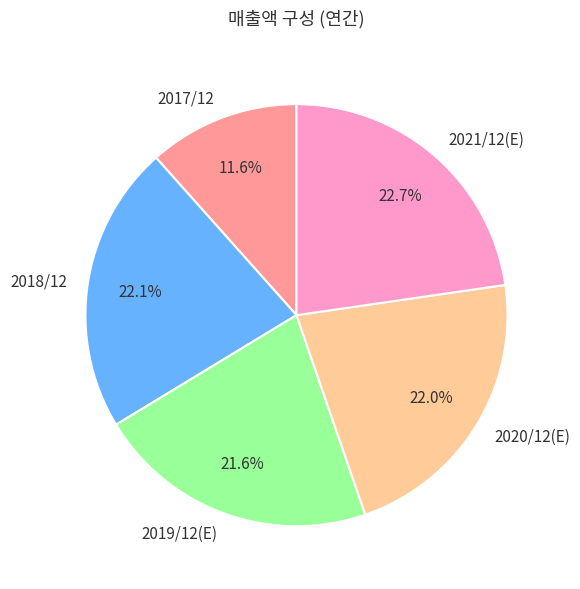

True or false: 2017/12 accounts for 17% of the total.

False